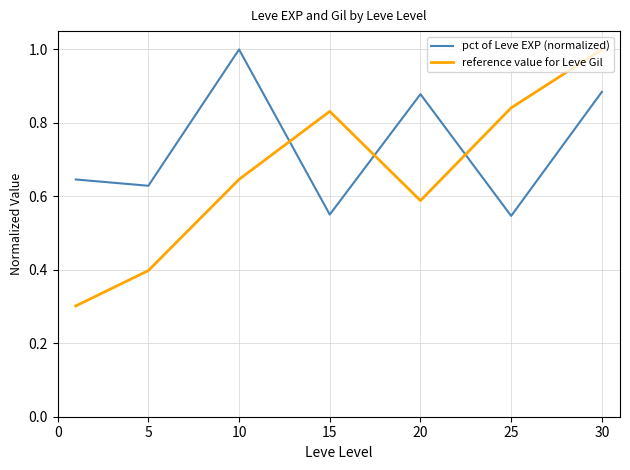

How many distinct data groups are displayed?

2